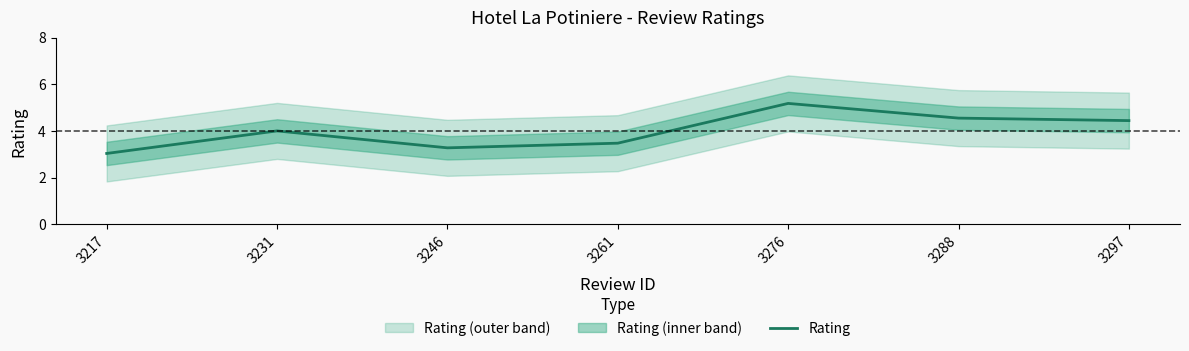

What is the difference between the second highest and minimum values?

1.5